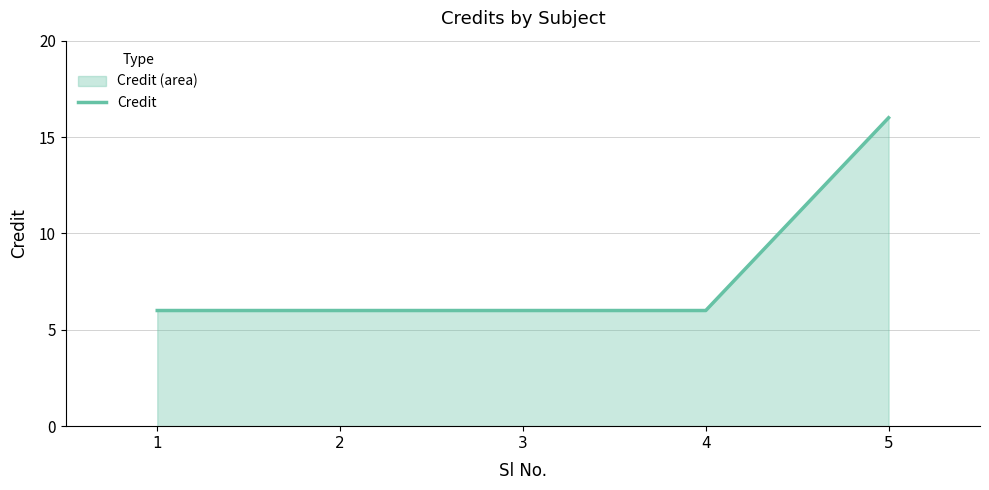

How many values are between 6 and 7?

4